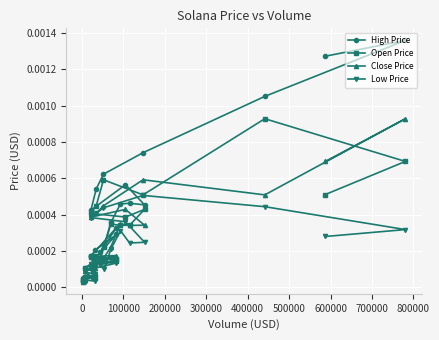

True or false: High Price and Open Price cross at least once.

False